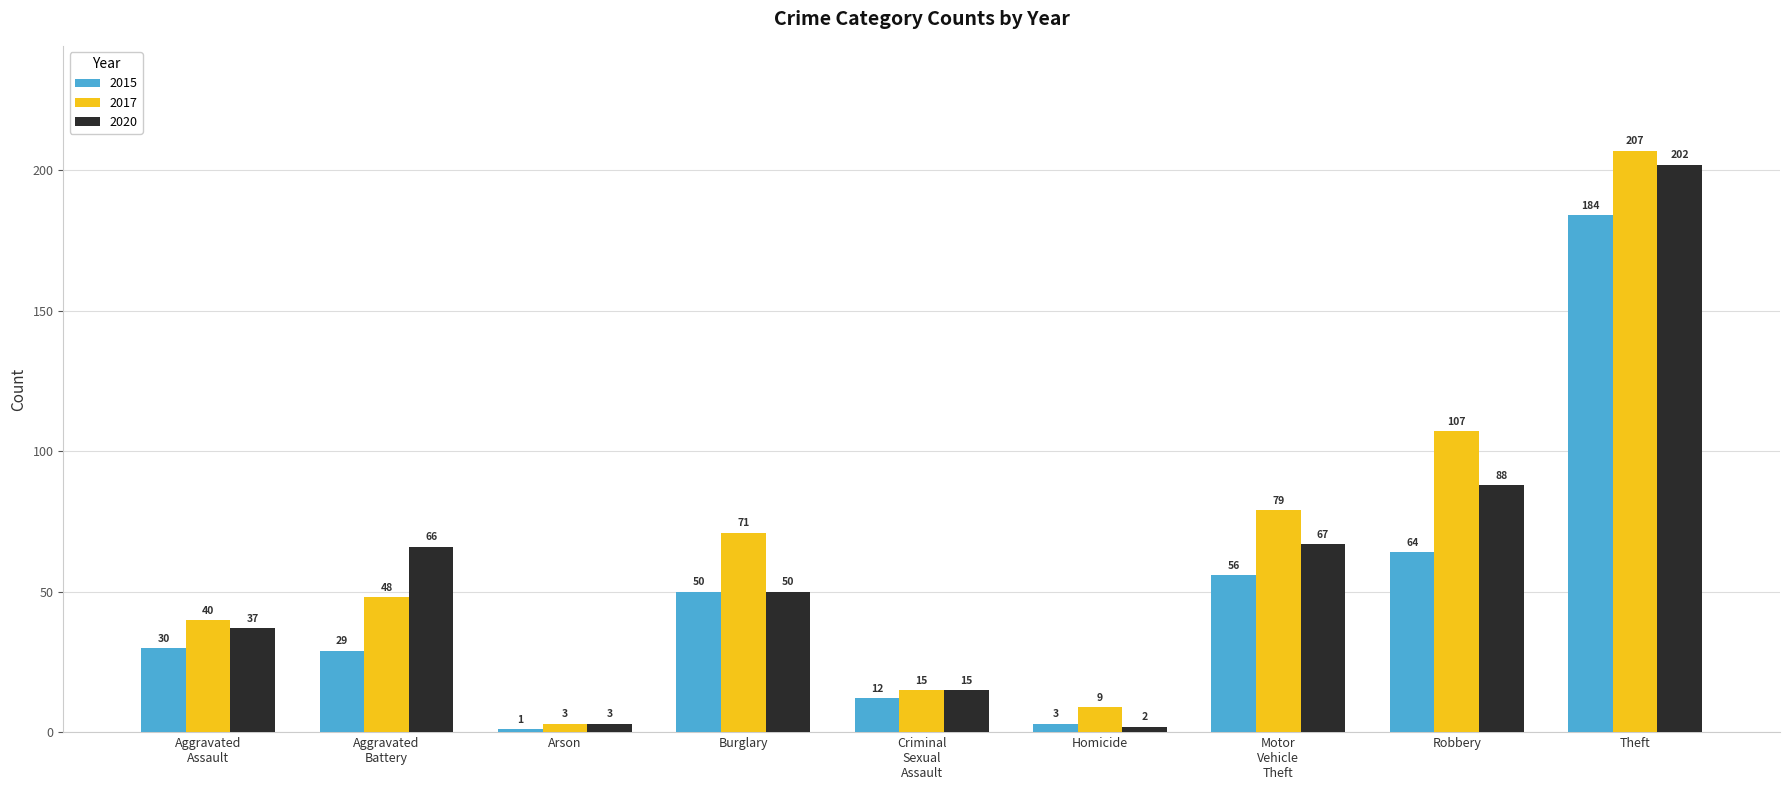

What is the difference between the highest and lowest values at Theft?

23